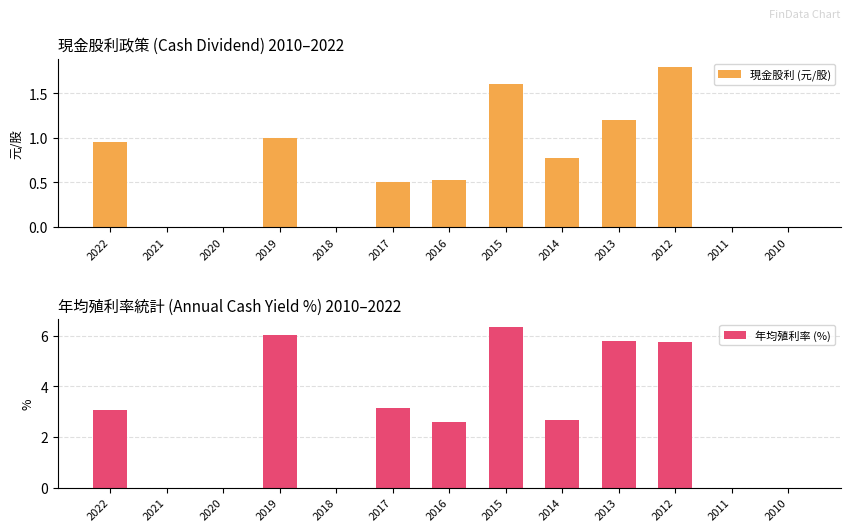

Rank the categories by 現金股利 (元/股) value from highest to lowest.

2012, 2015, 2013, 2019, 2022, 2014, 2016, 2017, 2021, 2020, 2018, 2011, 2010